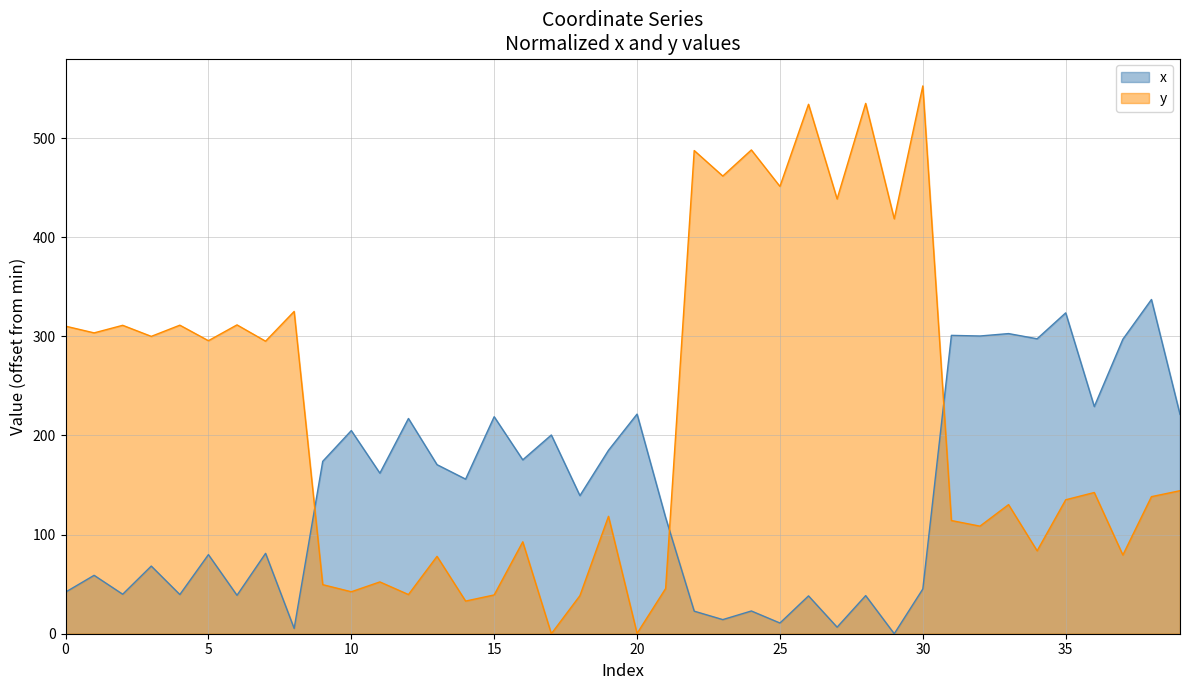

At which label does x first exceed 155?

9